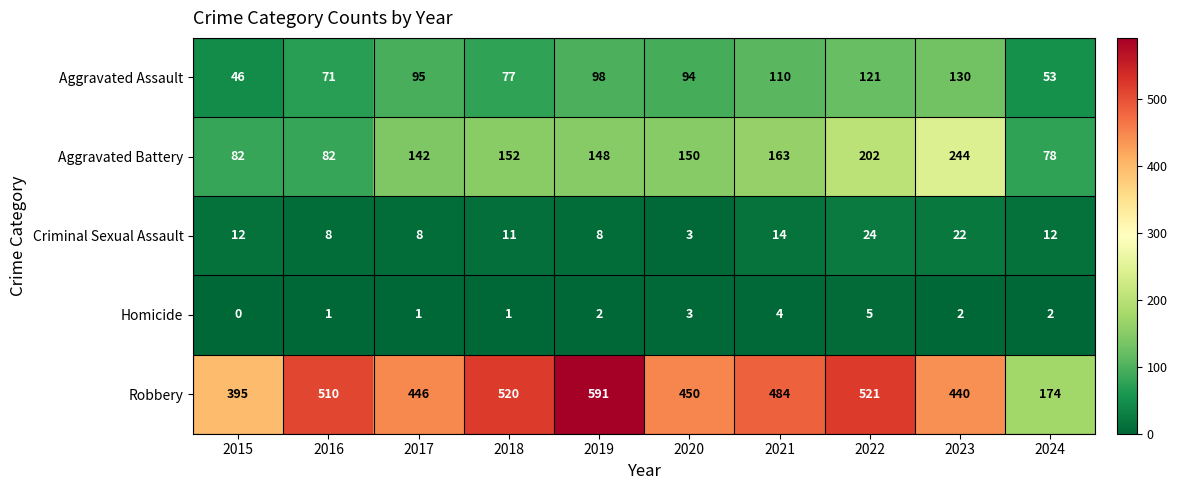

Which series has the largest total across all categories?

Robbery